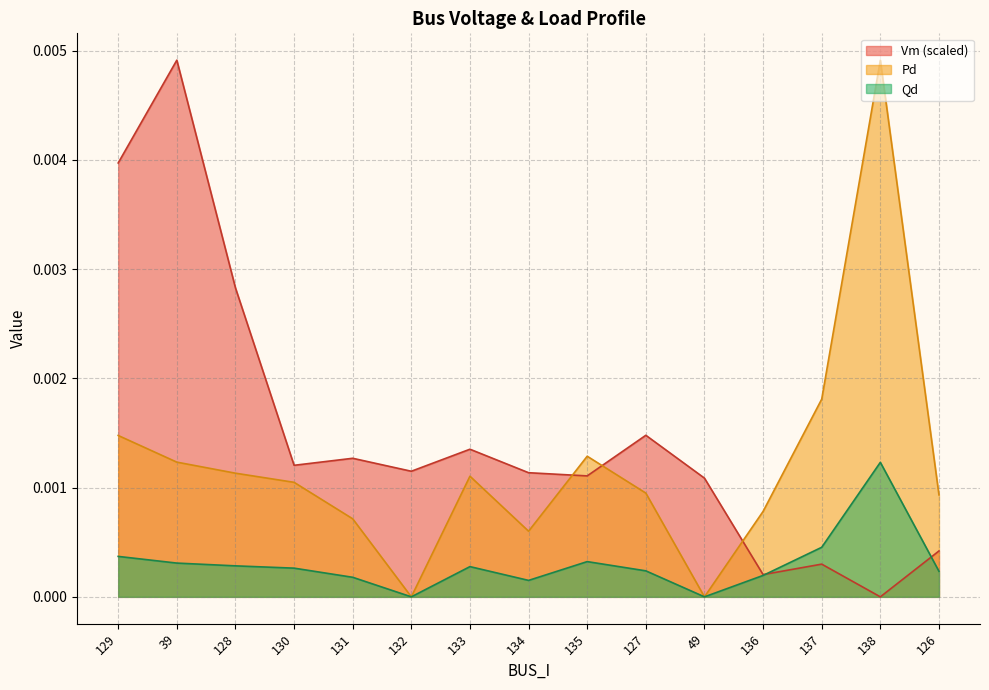

What position from the right is 130?

12